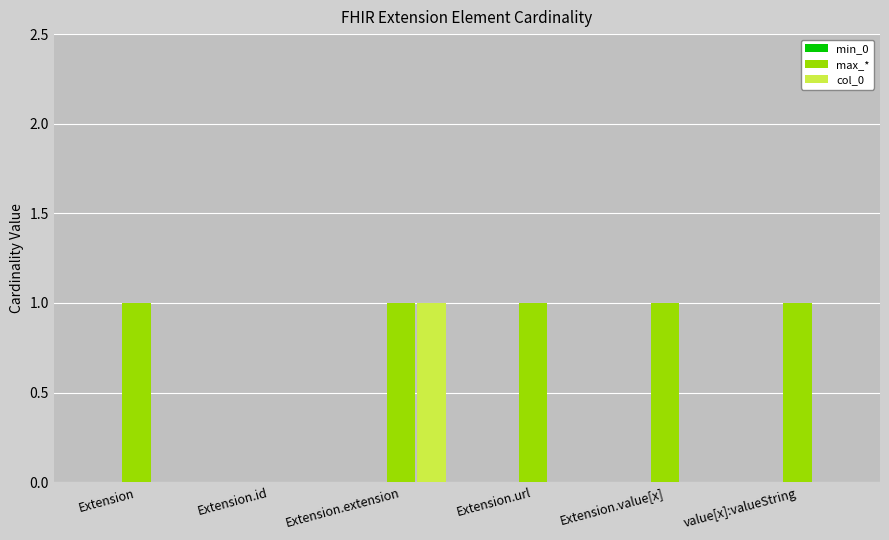

Between Extension.extension and value[x]:valueString, which series saw the biggest shift?

col_0